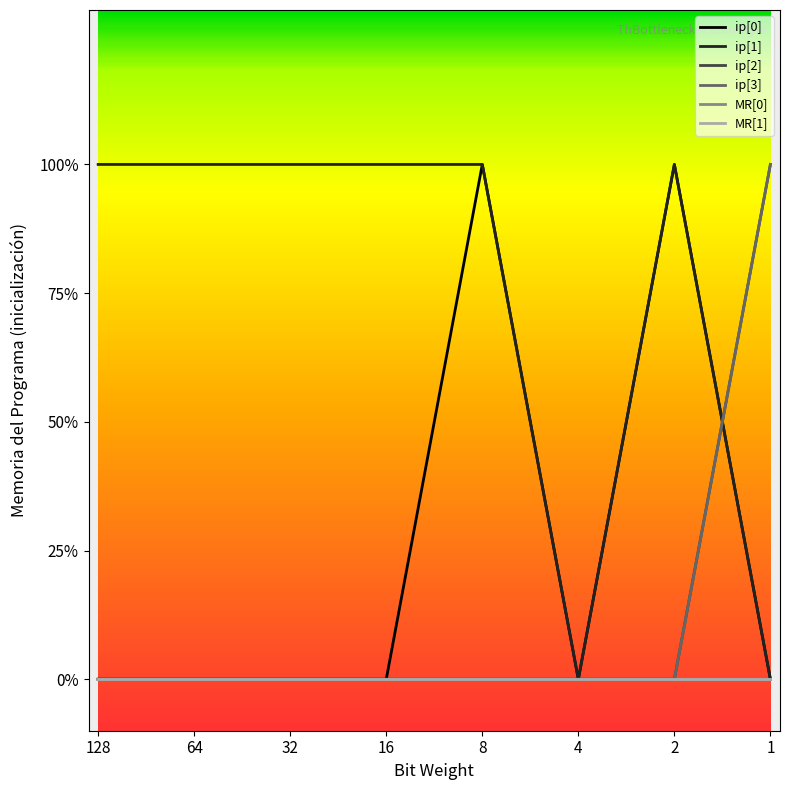

List the series in order of their peak value, highest first.

ip[0], ip[1], ip[2], ip[3], MR[0], MR[1]